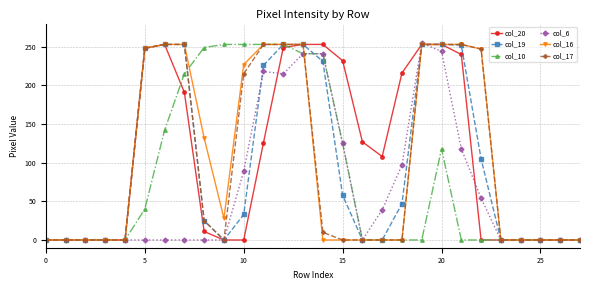

What is the highest value of the col_6 series?

255